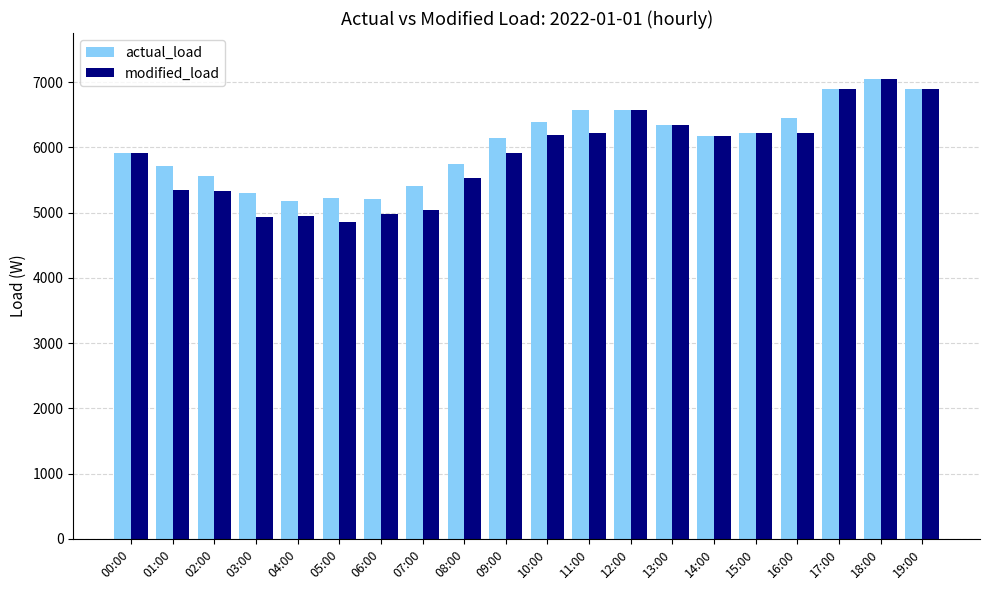

Does the chart contain stacked bars?

No